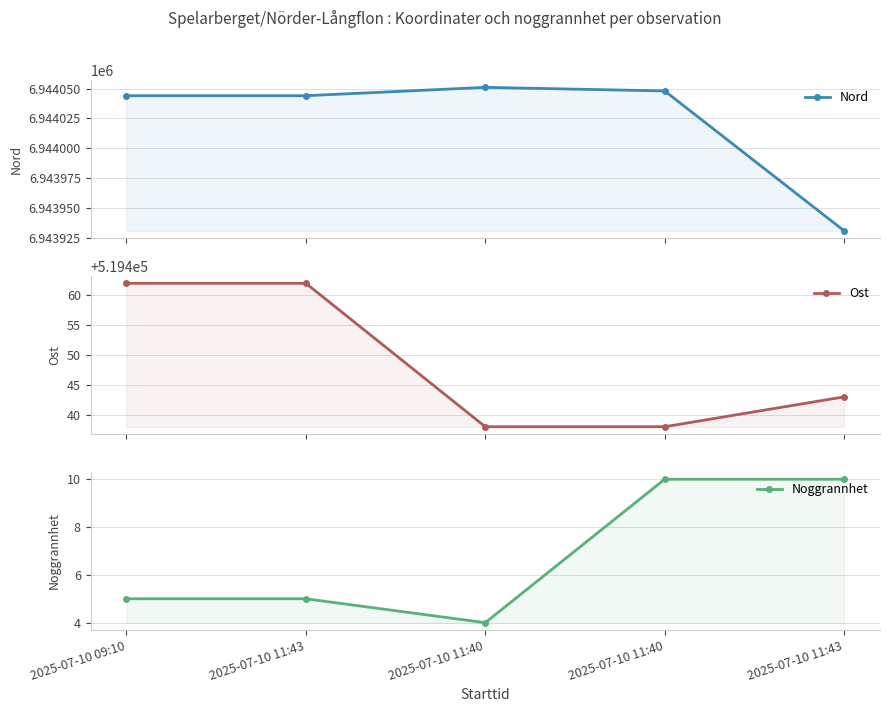

Which series changed the most between 2025-07-10 09:10 and 2025-07-10 11:40?

Ost